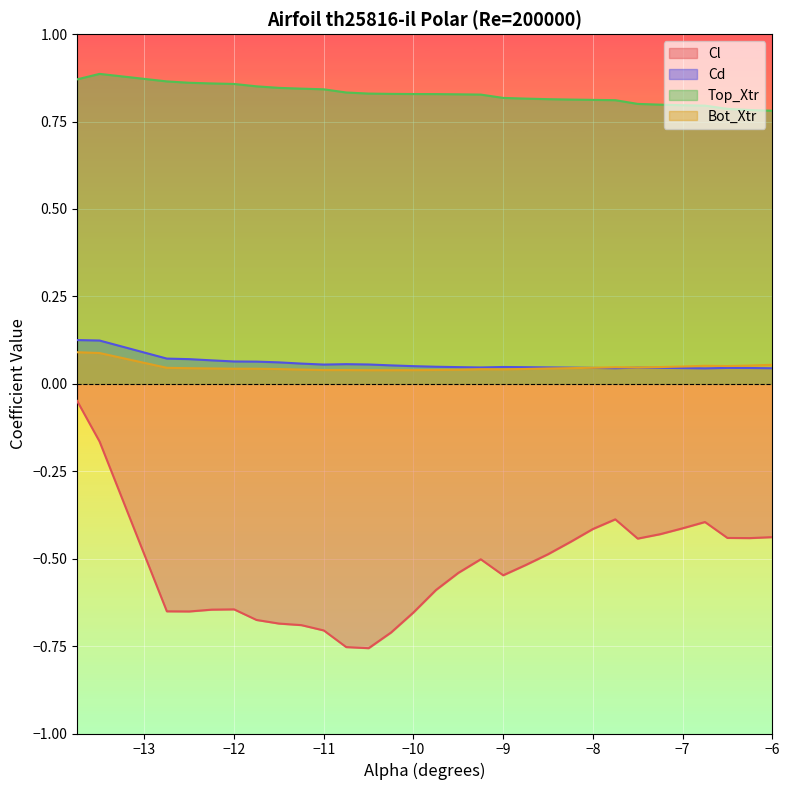

What is the label of the 11th point from the right?

-8.5